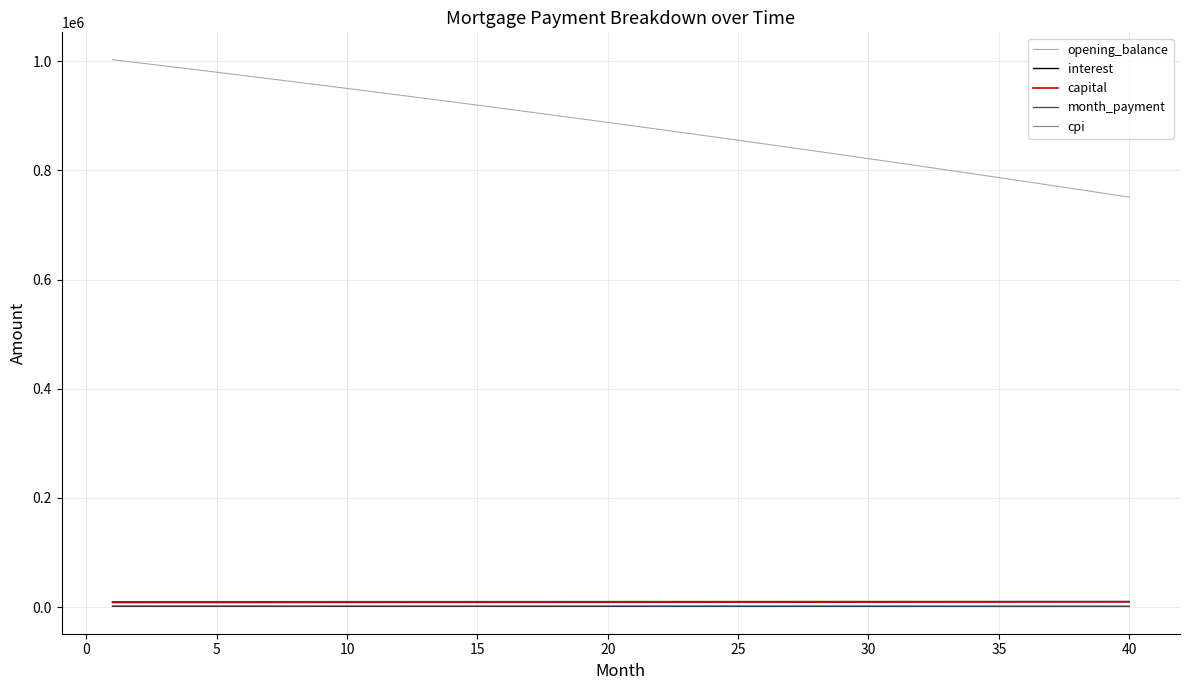

What is the maximum value shown in the chart?

1002666.7